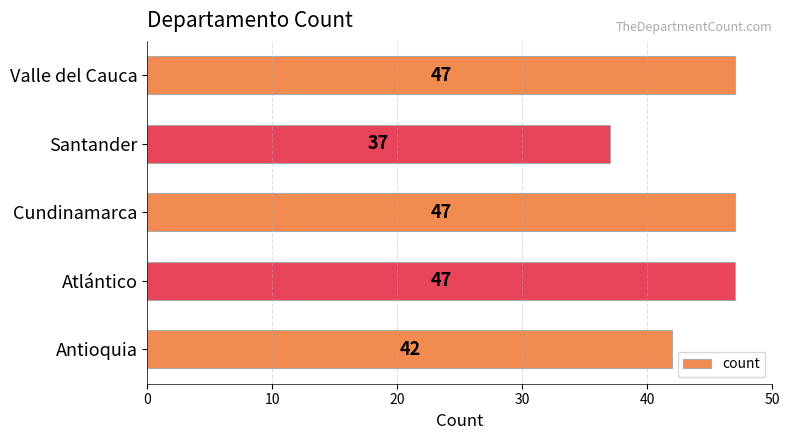

Reading bottom to top, list all the values displayed in this chart.

42	47	47	37	47